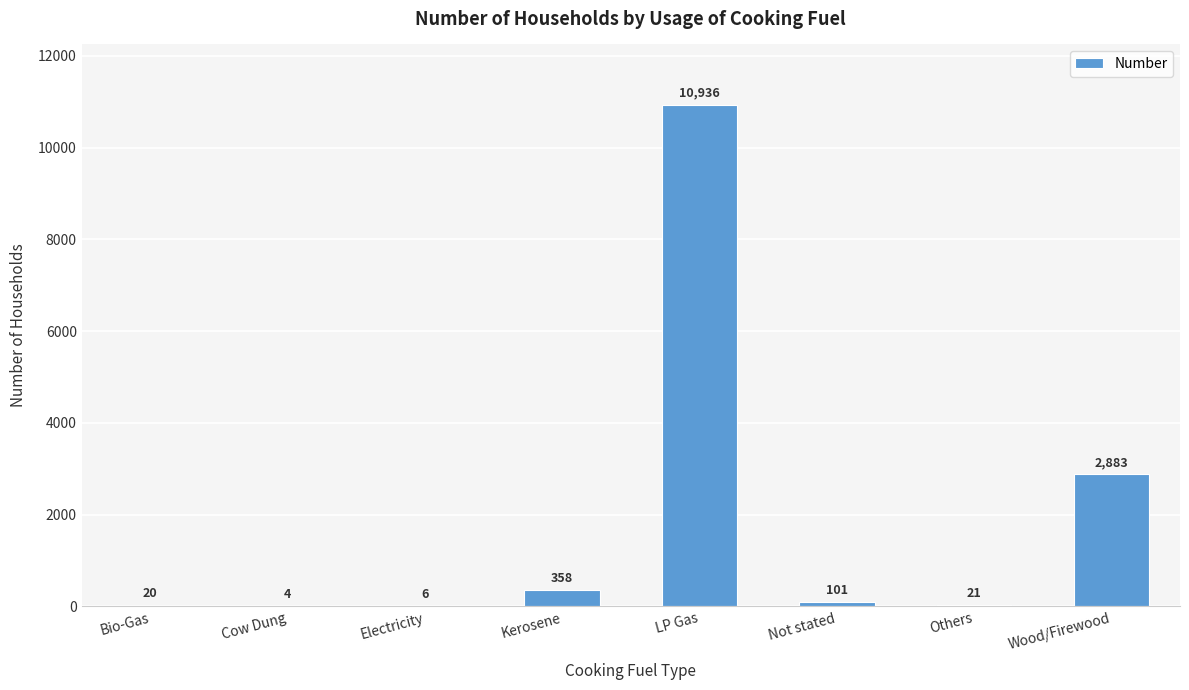

What is the greatest value displayed?

10936